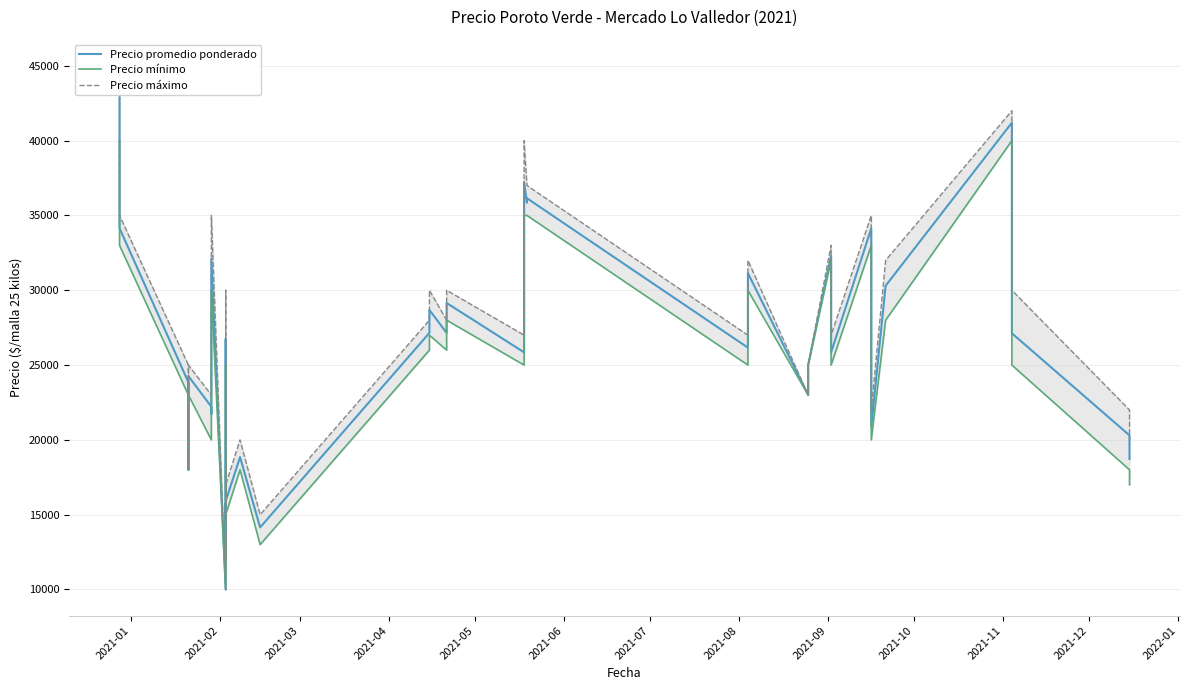

In Precio promedio ponderado, how many points are higher than both neighbors (excluding endpoints)?

13